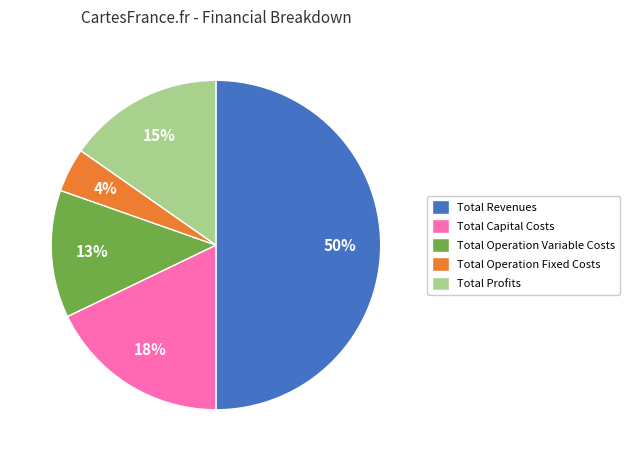

Which category accounts for the majority?

Total Revenues